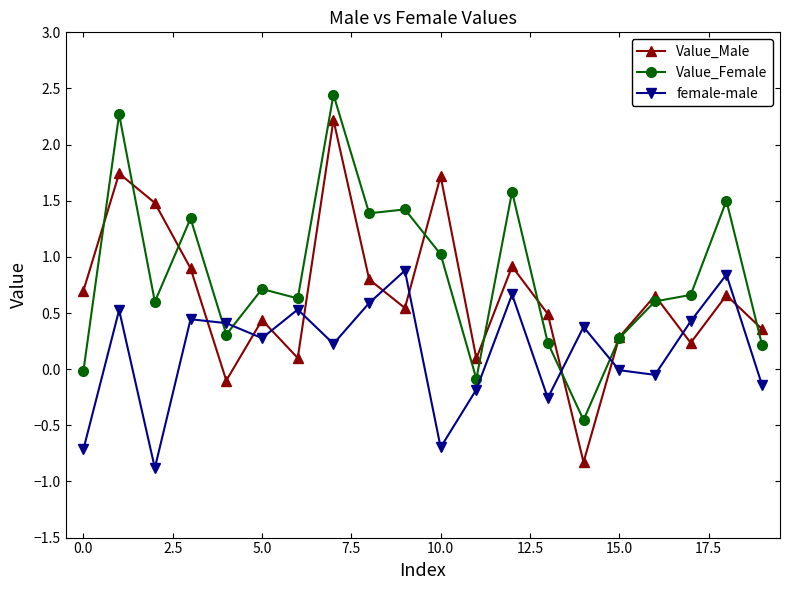

What is the lowest value of the female-male series?

-0.9